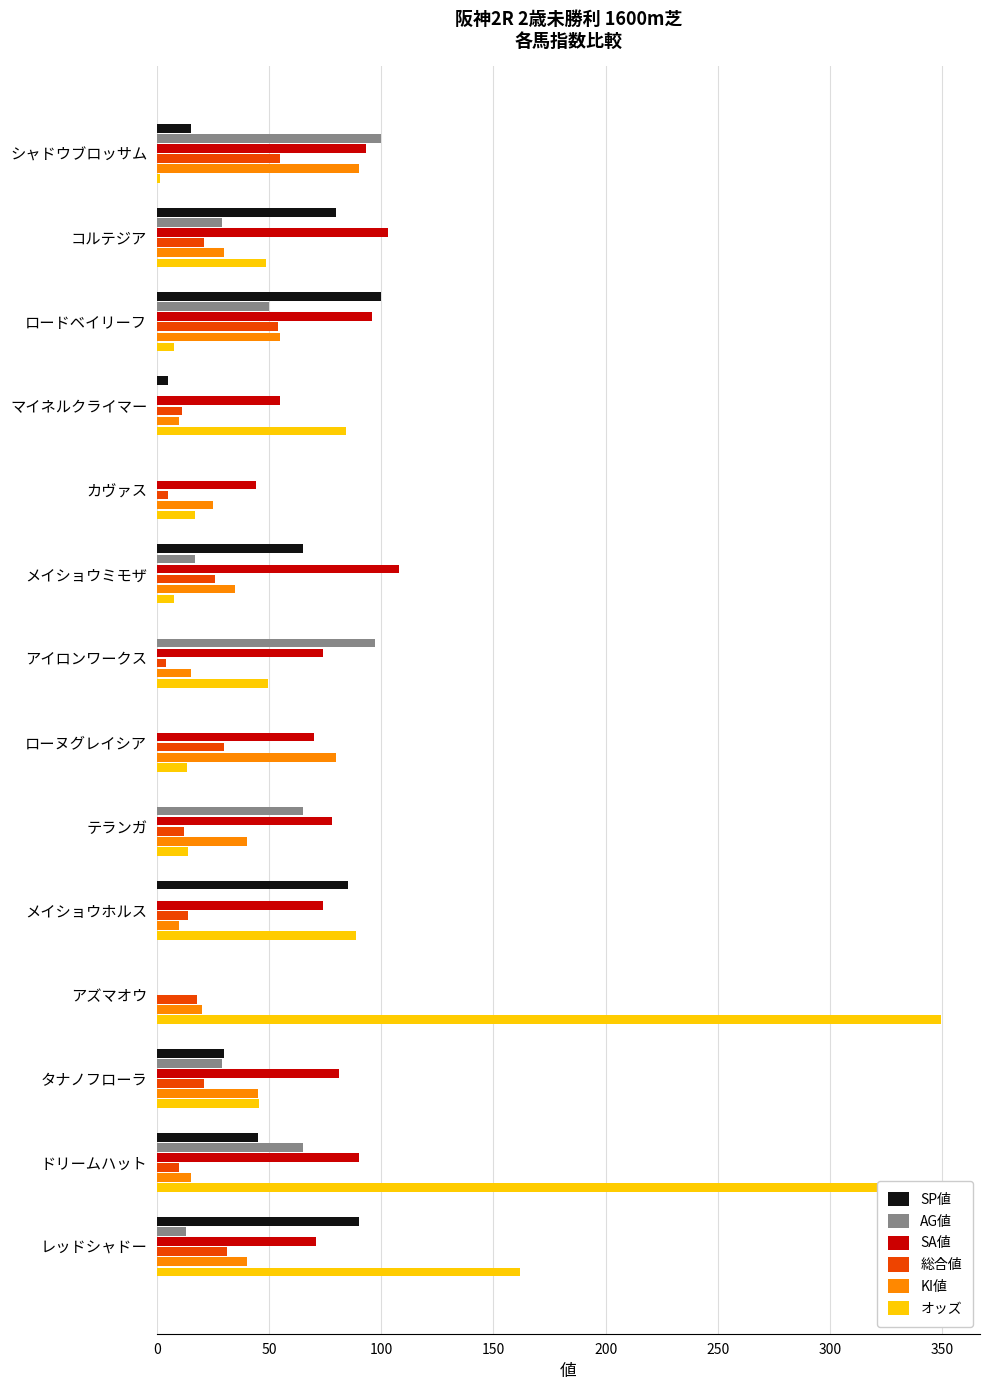

Where is オッズ nearest to the value 175?

レッドシャドー